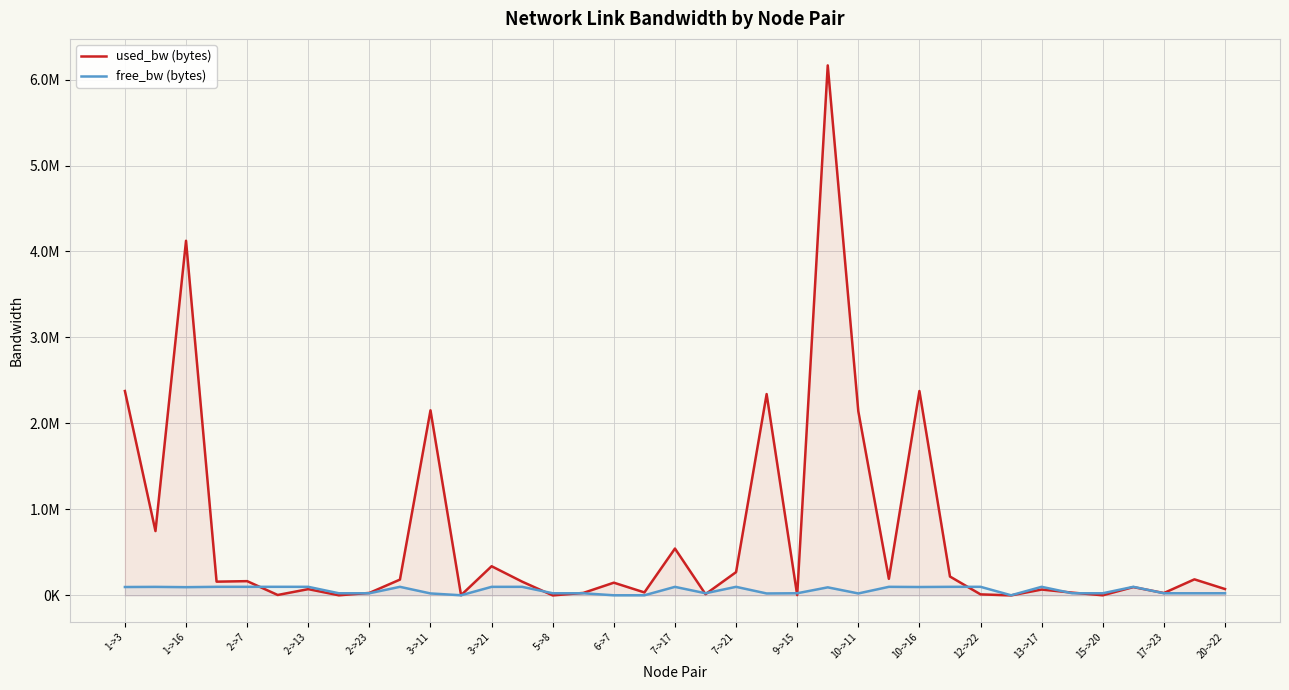

What is the difference between the second highest and minimum values in the free_bw (bytes) series?

98585.9